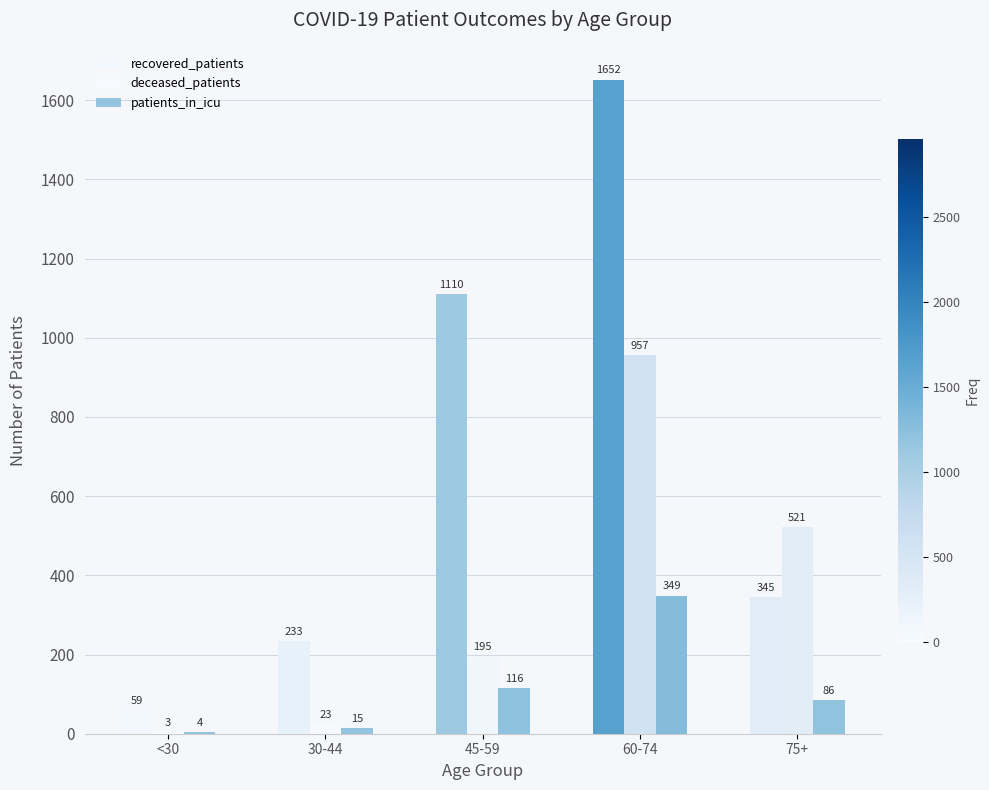

What is the sum of the deceased_patients values at 45-59 and 75+?

716